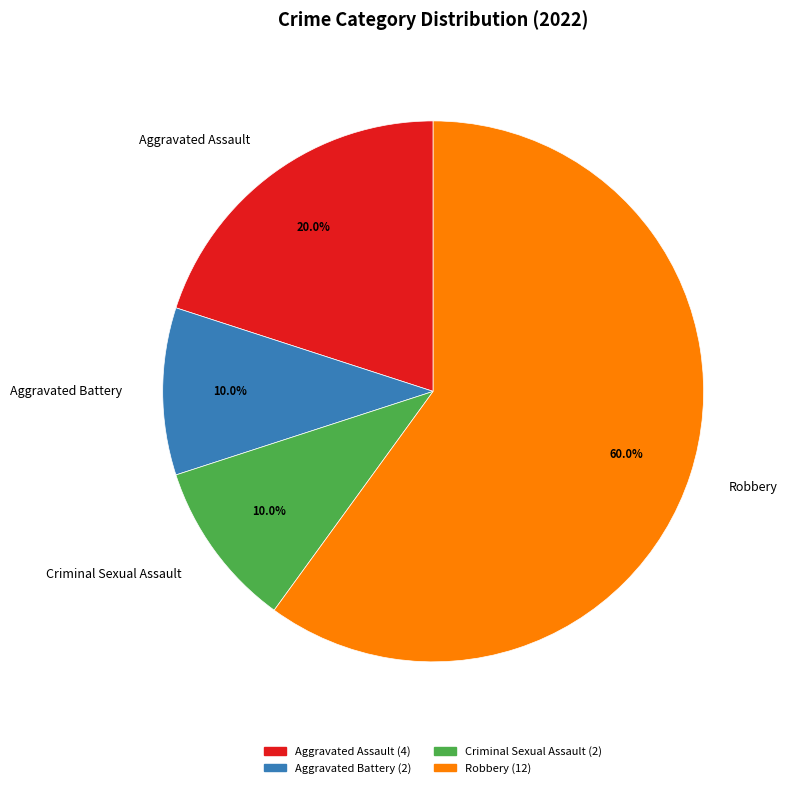

To the nearest percent, what percentage of the pie is Aggravated Assault?

20%